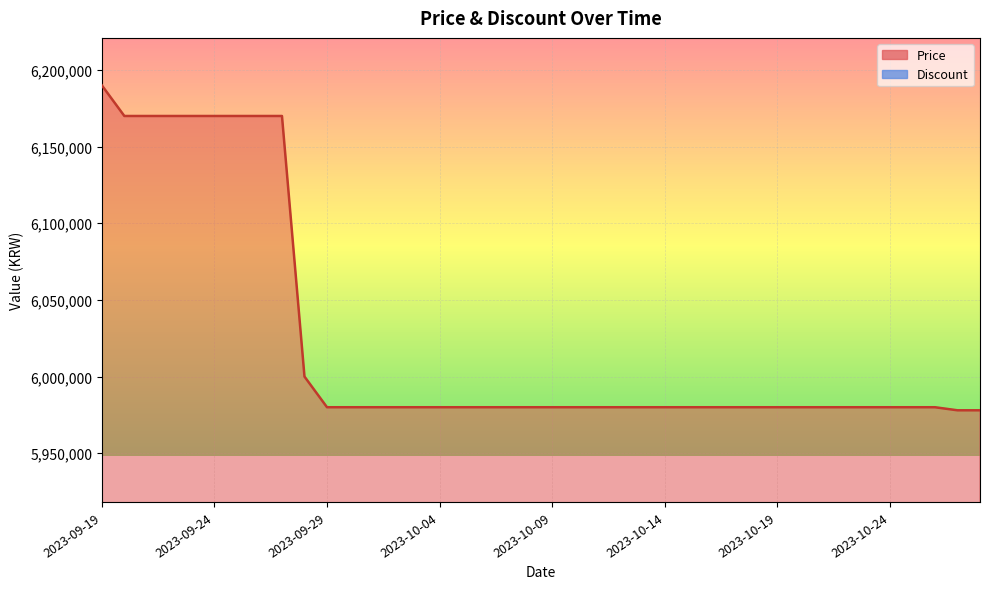

Rank the categories by value from lowest to highest.

2023-10-27, 2023-10-28, 2023-09-29, 2023-09-30, 2023-10-01, 2023-10-02, 2023-10-03, 2023-10-04, 2023-10-05, 2023-10-06, 2023-10-07, 2023-10-08, 2023-10-09, 2023-10-10, 2023-10-11, 2023-10-12, 2023-10-13, 2023-10-14, 2023-10-15, 2023-10-16, 2023-10-17, 2023-10-18, 2023-10-19, 2023-10-20, 2023-10-21, 2023-10-22, 2023-10-23, 2023-10-24, 2023-10-25, 2023-10-26, 2023-09-28, 2023-09-20, 2023-09-21, 2023-09-22, 2023-09-23, 2023-09-24, 2023-09-25, 2023-09-26, 2023-09-27, 2023-09-19